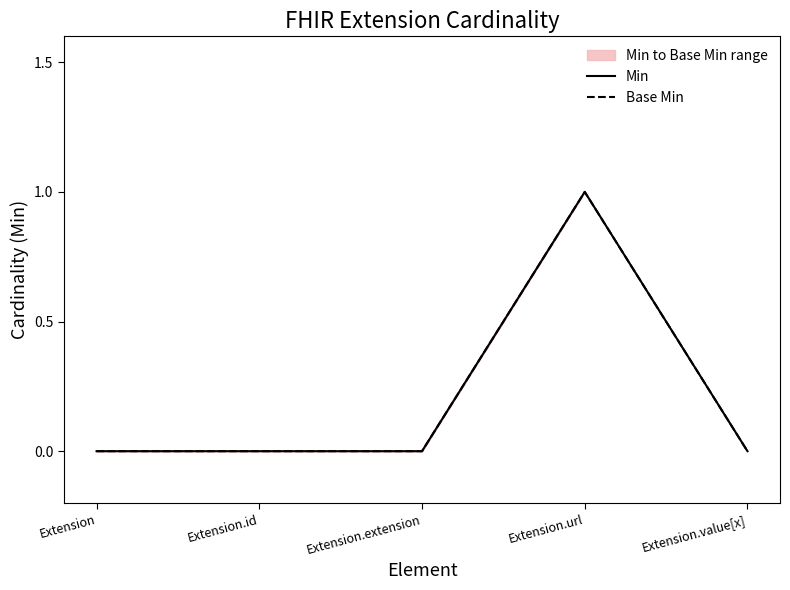

At how many categories does at least one series exceed 0?

1